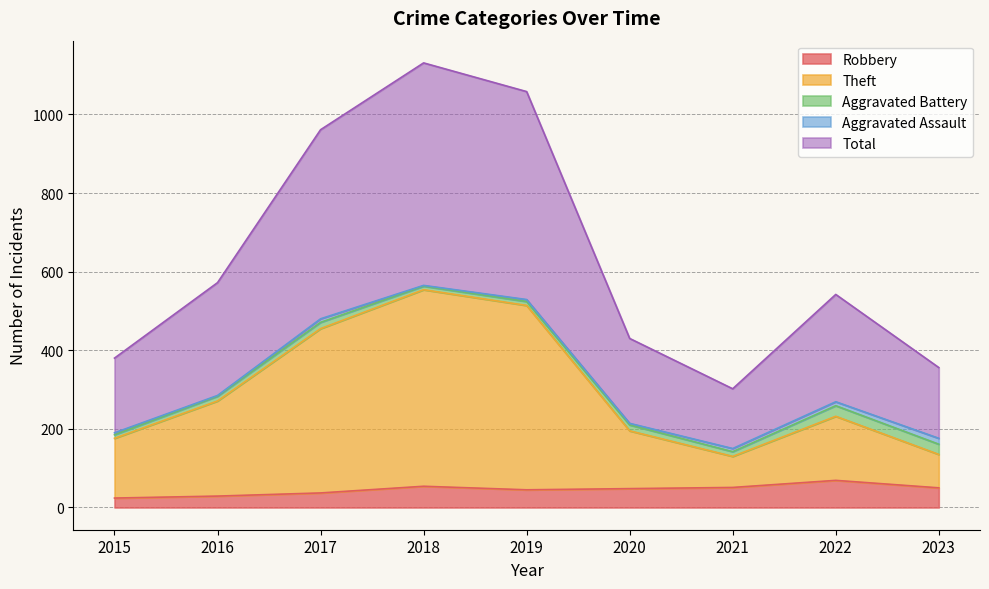

Is it true that Theft equals 359 at 2022?

False